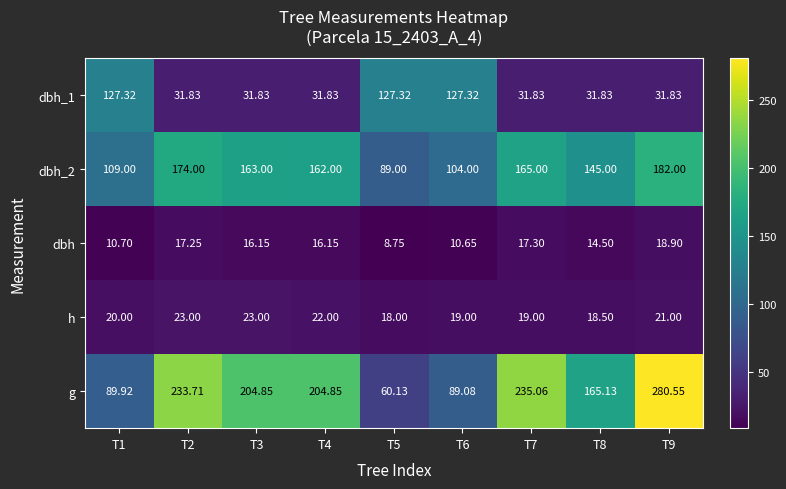

Is the value of dbh_1 at T8 greater than the value of dbh_2 at T7?

No